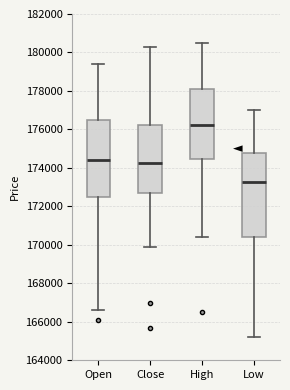

Where does the median line of the box for Low sit on the y-axis? The values are not printed on the chart, so give them approximately, as read against the axis.

173200